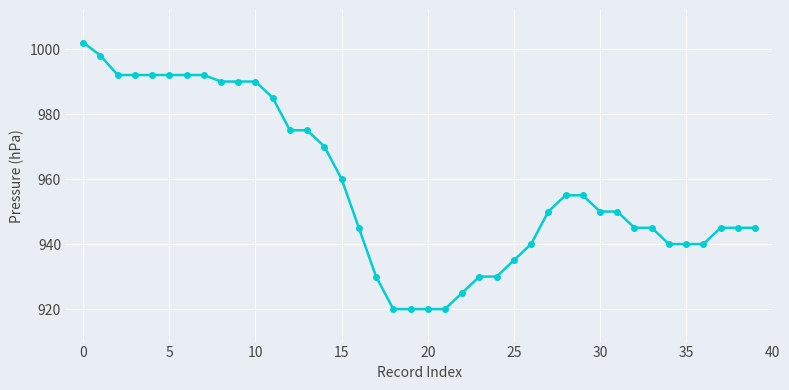

Does the chart have visible grid lines?

Yes